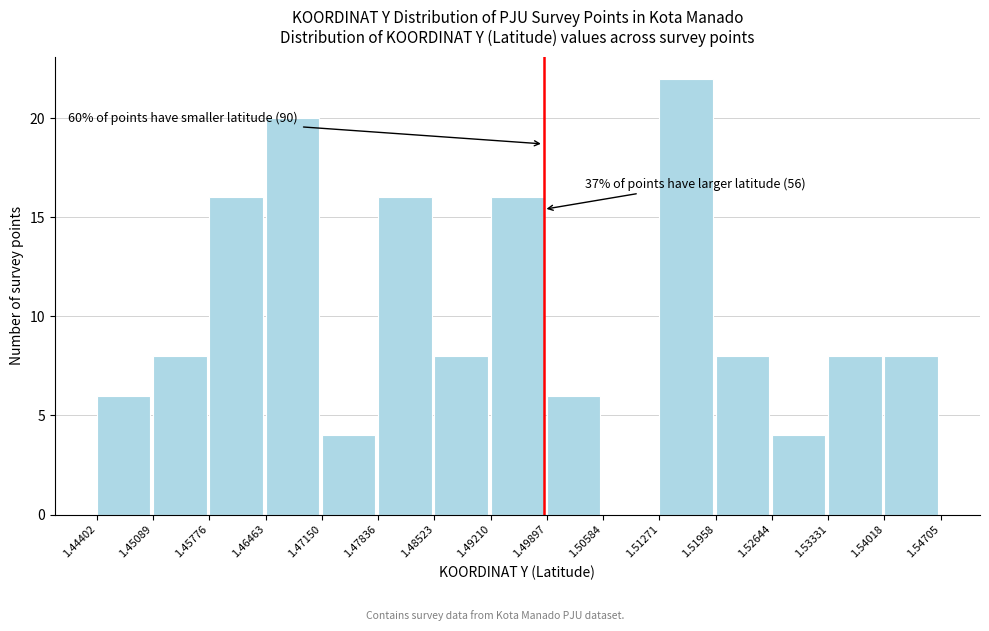

Over which range of the x-axis is the bar tallest?

1.51271 to 1.51958